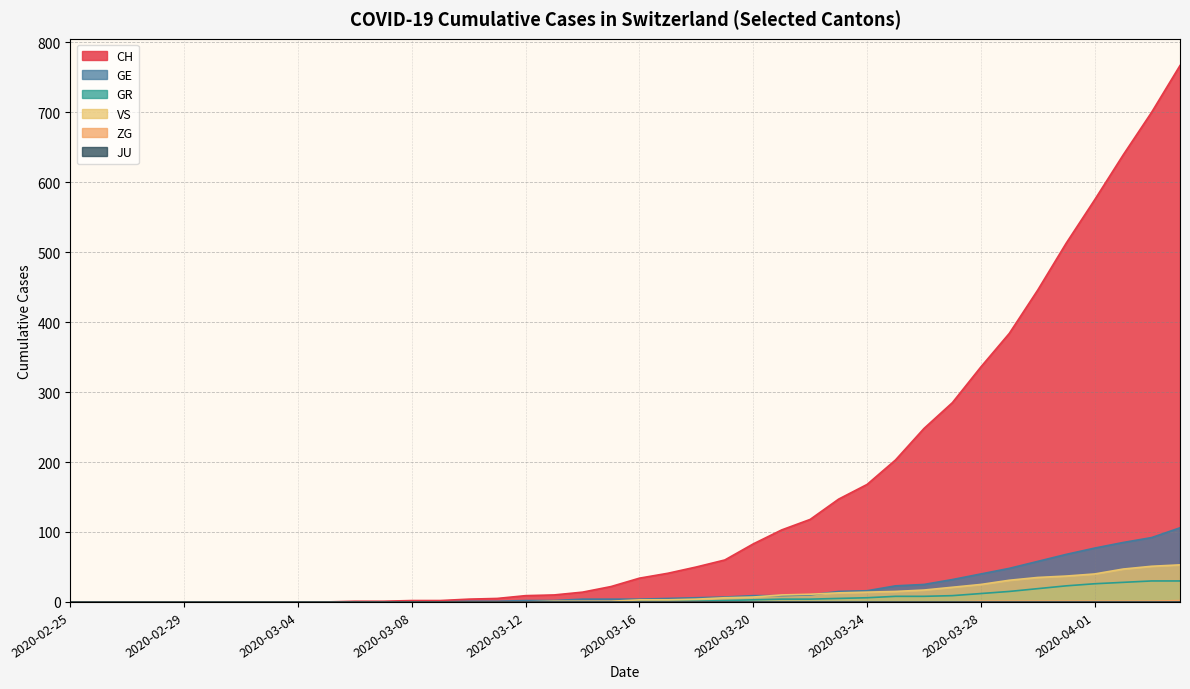

What is the average value of the GR series?

6